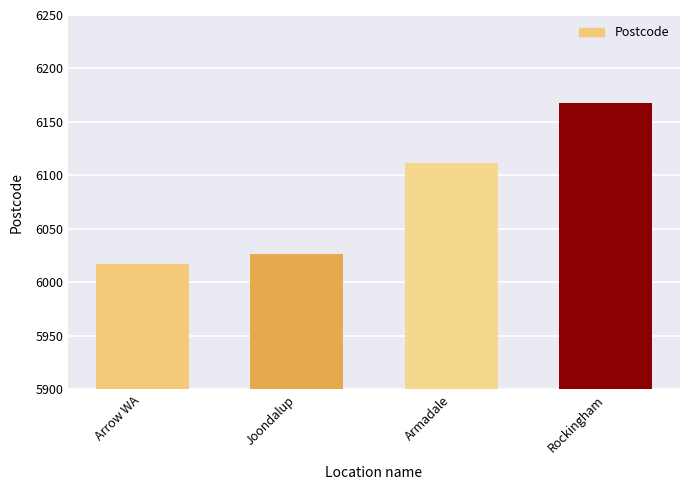

What is the label of the 1st bar from the left?

Arrow WA